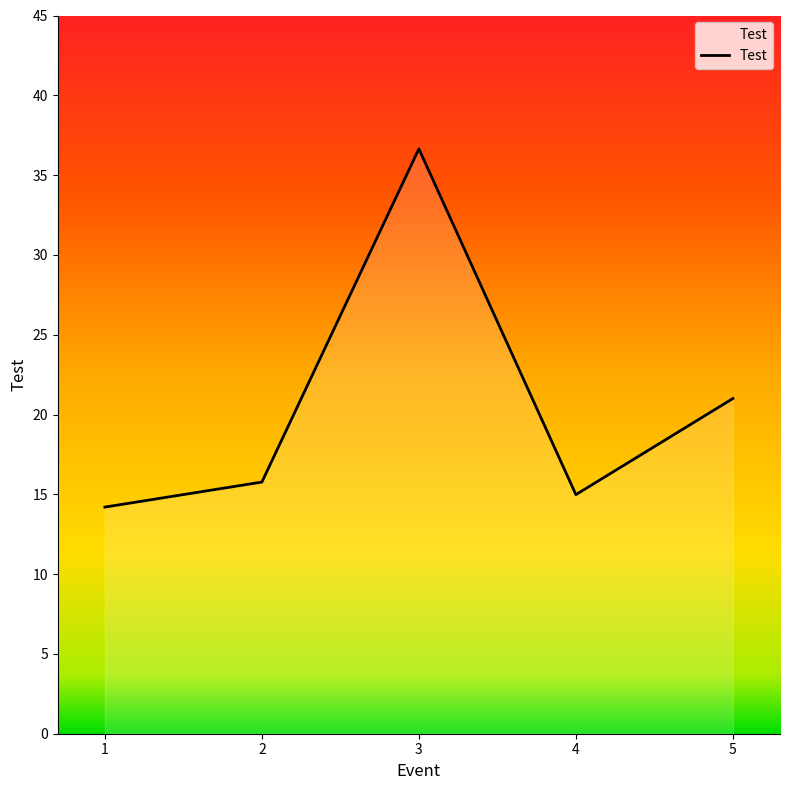

Count the number of data series in this chart.

1